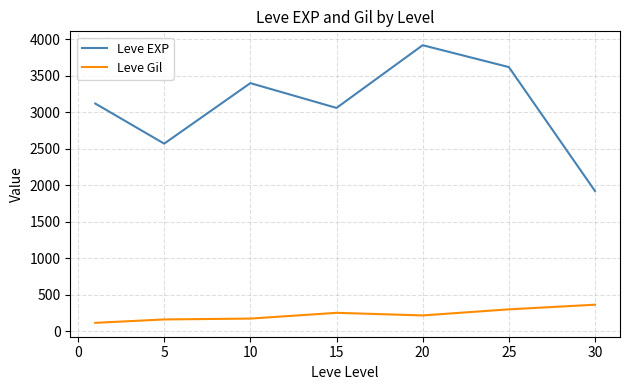

Which series has the largest range (max minus min)?

Leve EXP